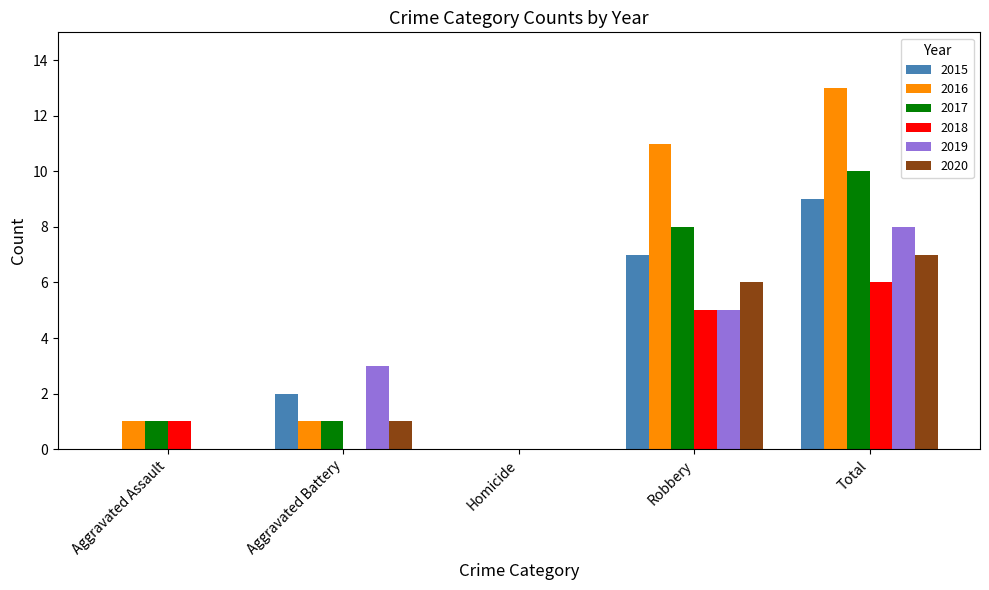

What is the sum of all 2015 values?

18